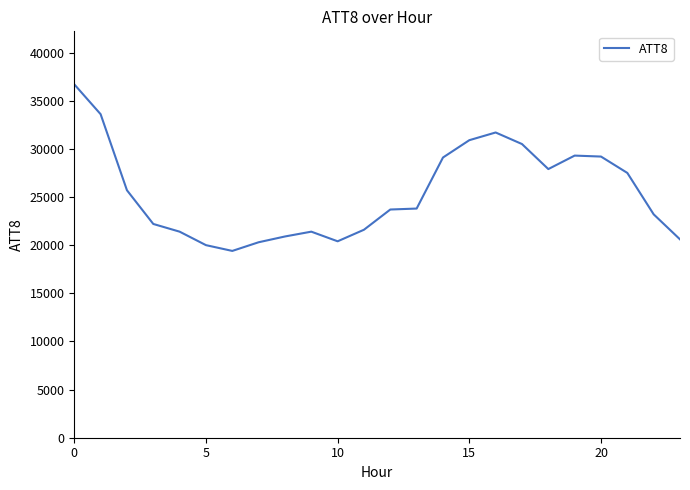

What is the maximum value shown in the chart?

36700